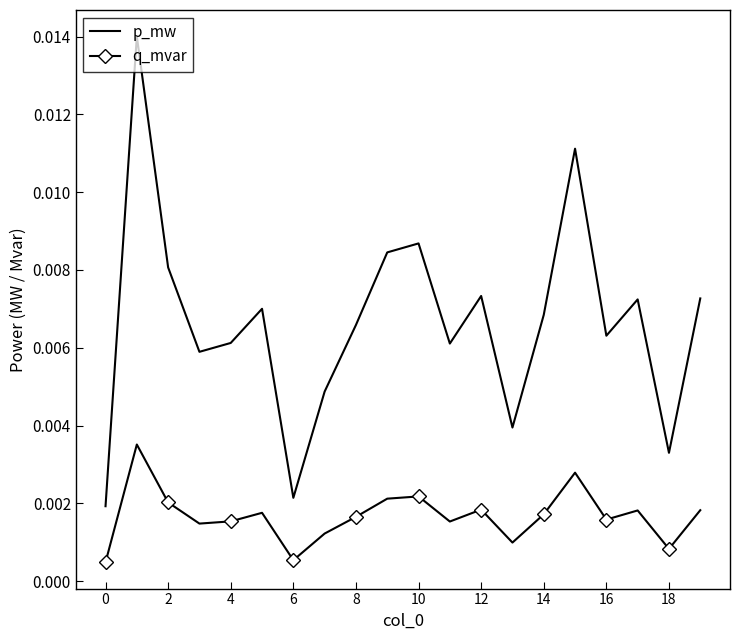

Rank the series by their average value, from lowest to highest.

q_mvar, p_mw